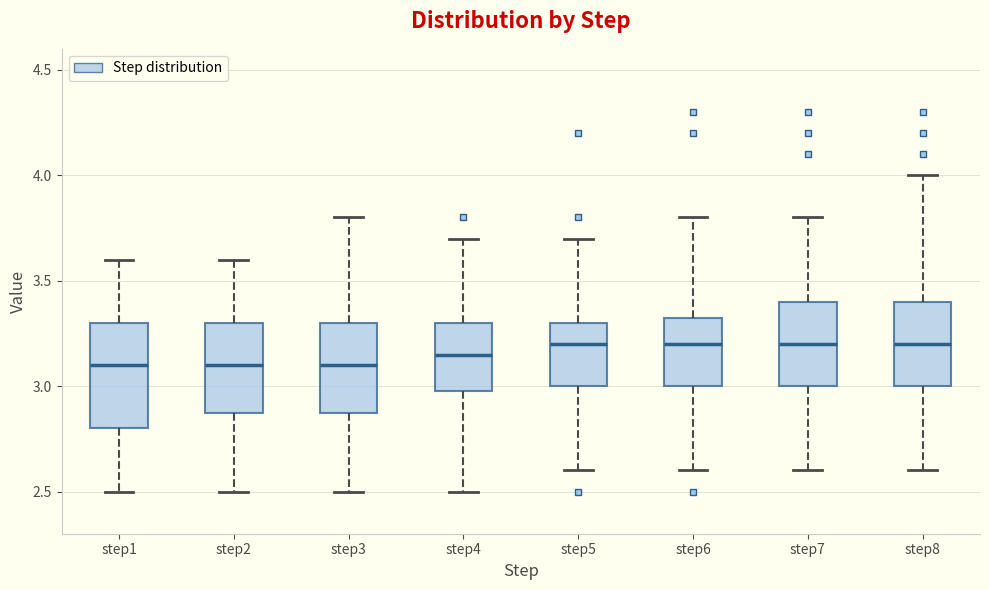

Where is the lower edge of the box for step1 on the y-axis? The values are not printed on the chart, so give them approximately, as read against the axis.

2.80